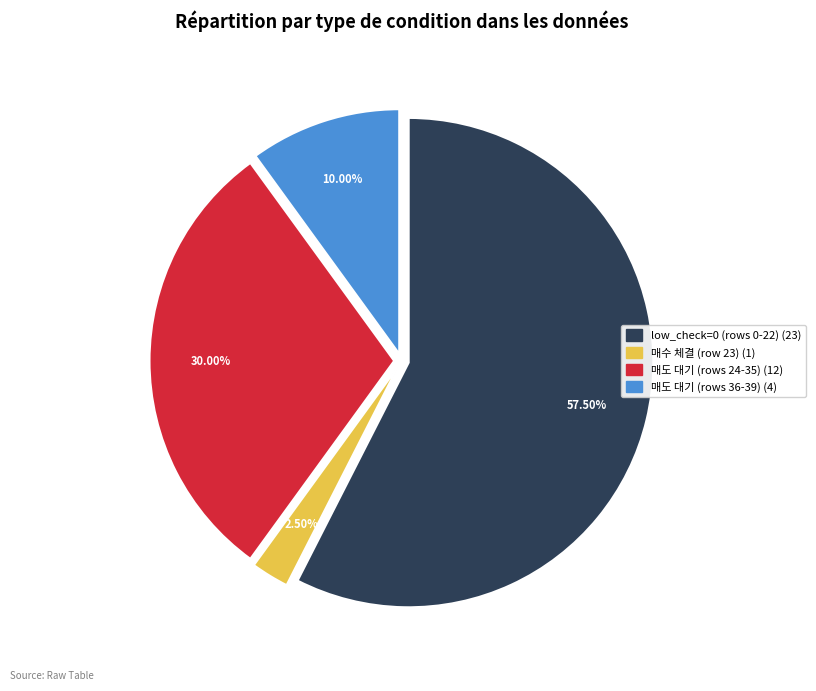

Is there a majority slice in this chart?

Yes